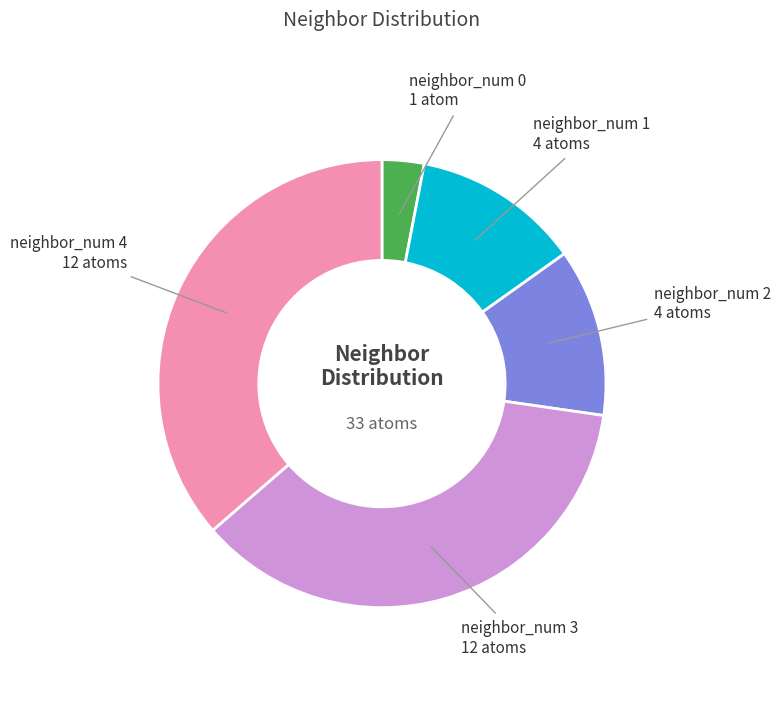

Is there any slice that represents more than half of the pie?

No